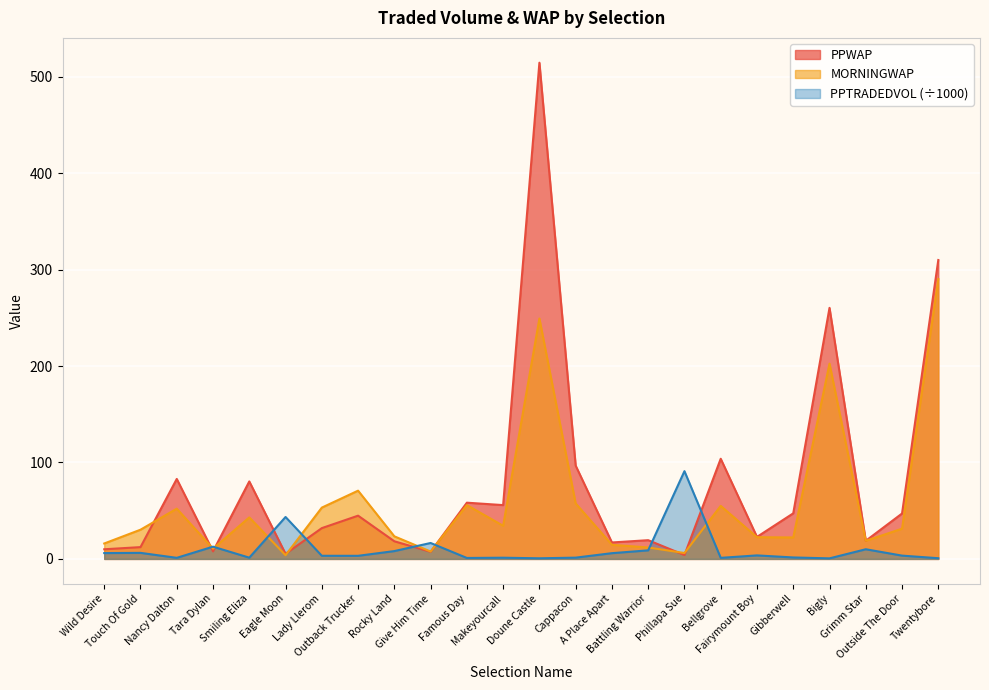

How many lines are shown in the chart?

3